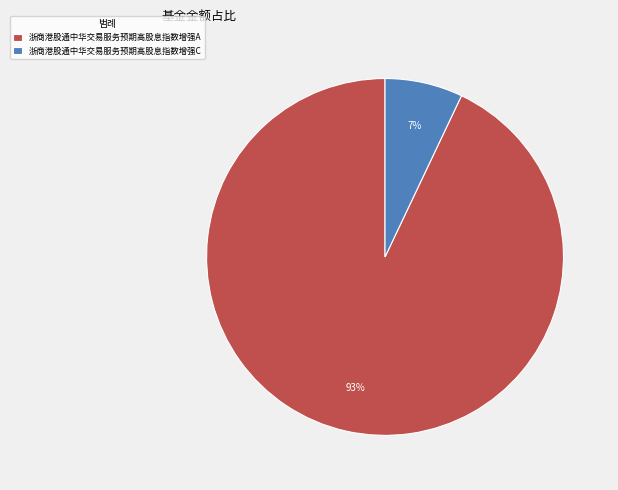

The 浙商港股通中华交易服务预期高股息指数增强A slice represents 82% of the pie. True or false?

False